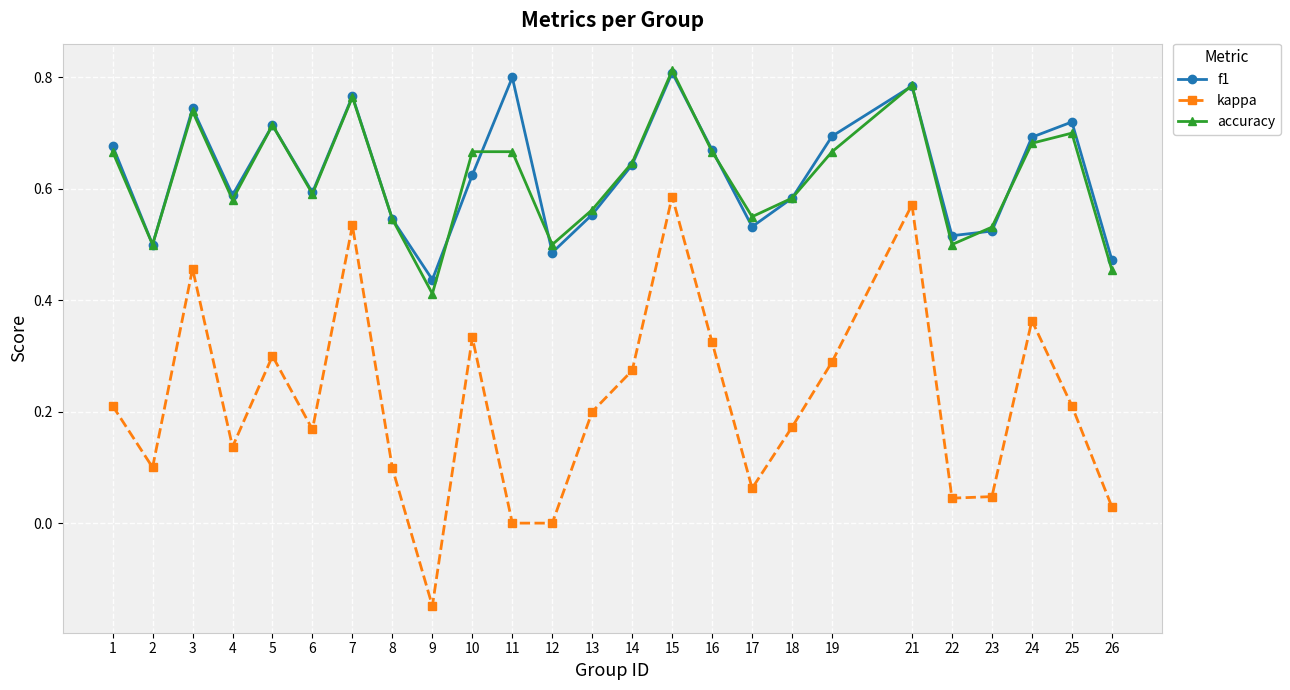

Count the number of categories in the chart.

25